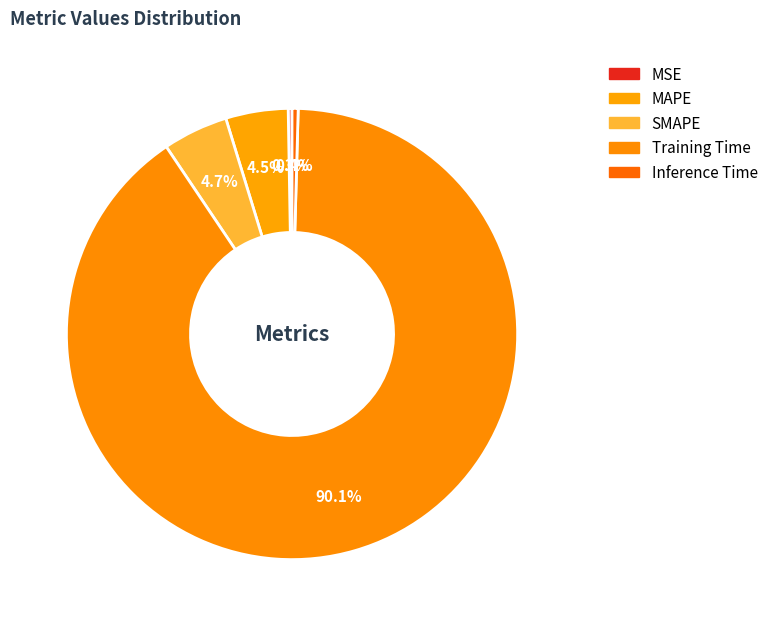

Count the number of slices in the pie.

5